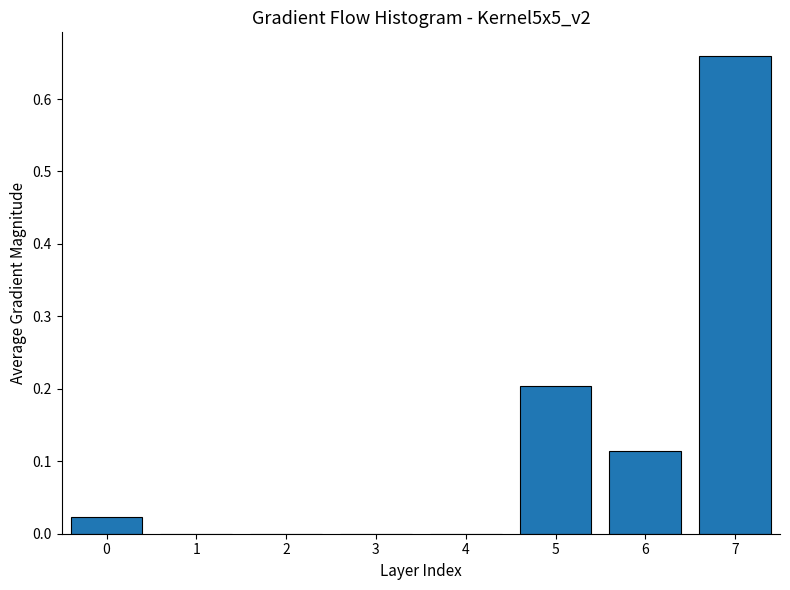

Which label corresponds to the largest value in the chart?

7